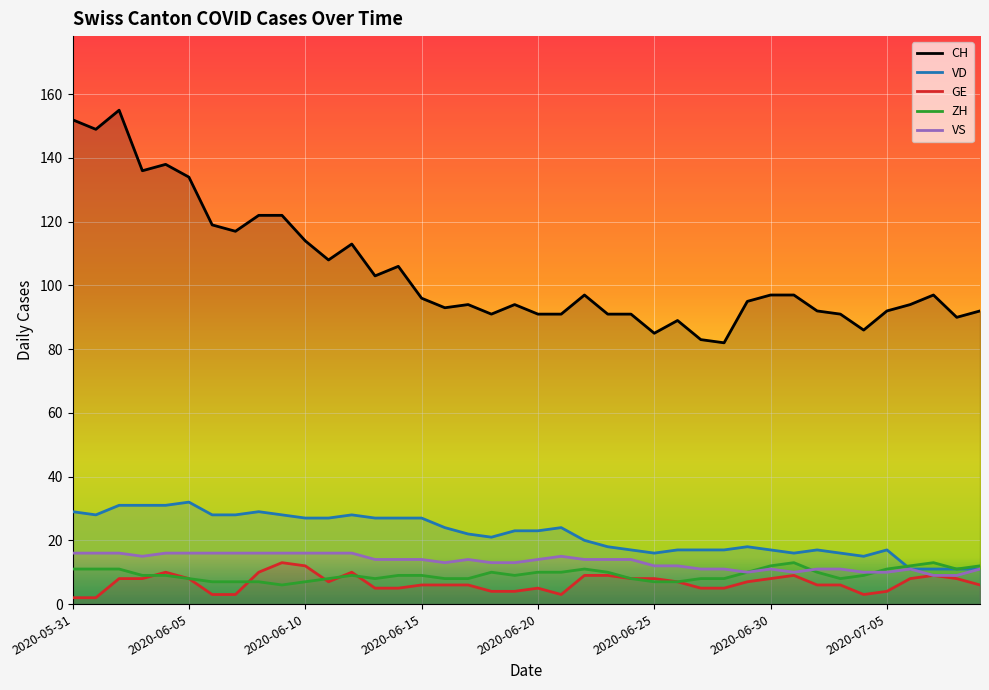

Where is the first local minimum for GE?

2020-06-11